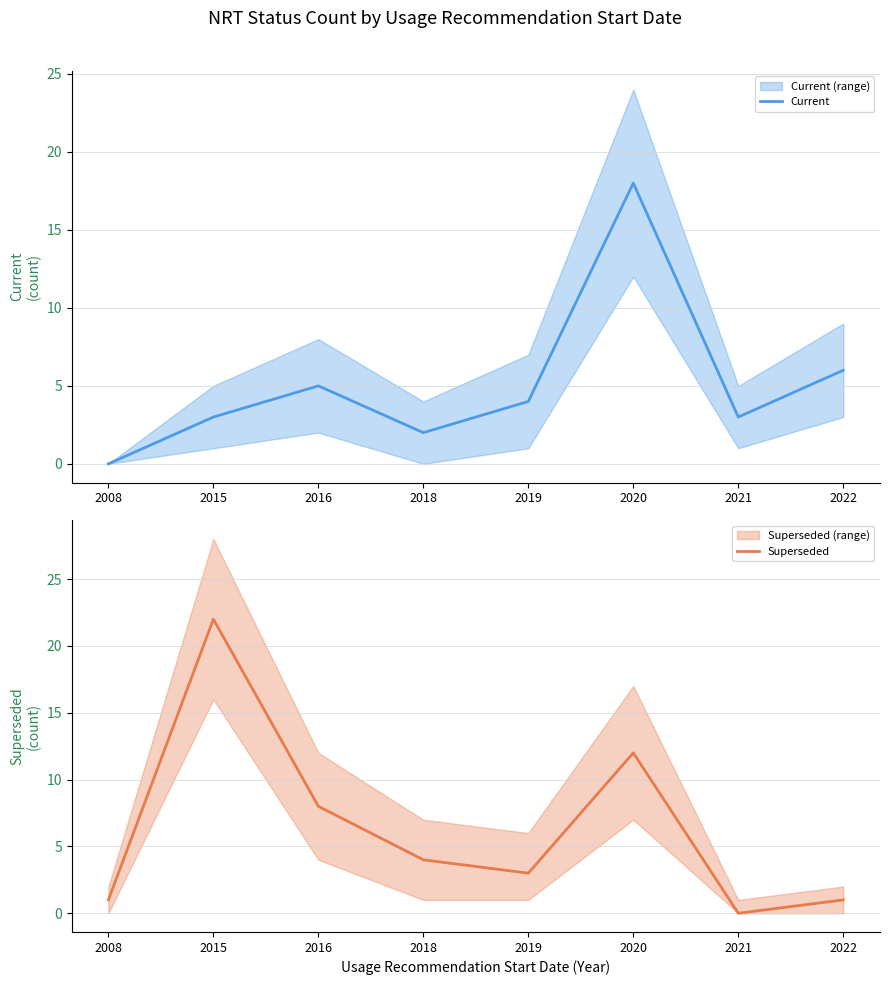

Does the chart display data point markers on the line(s)?

No